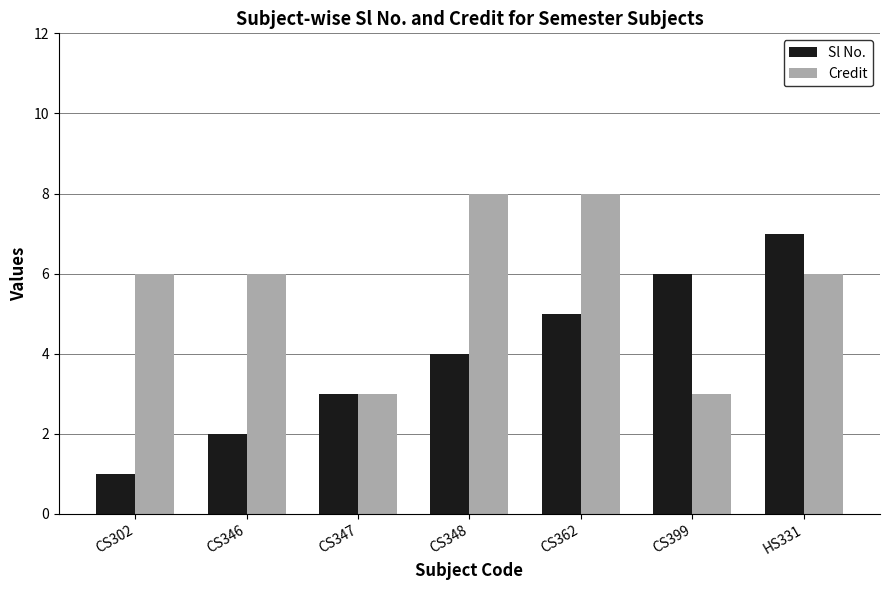

Count the number of categories in the chart.

7